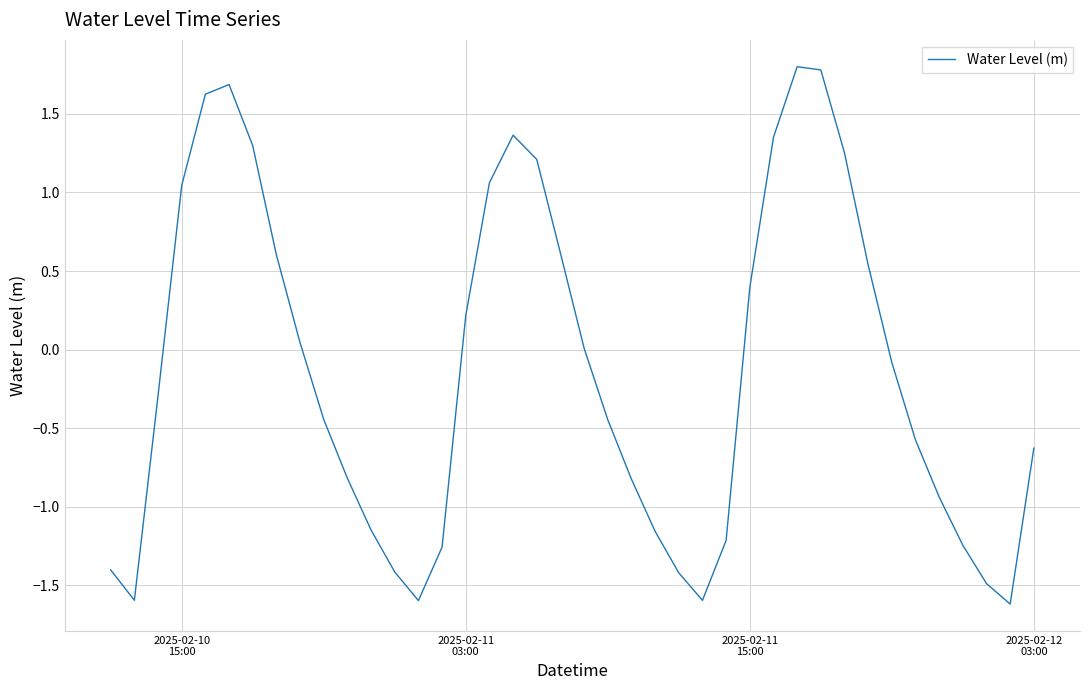

What is the minimum value shown in the chart?

-1.6